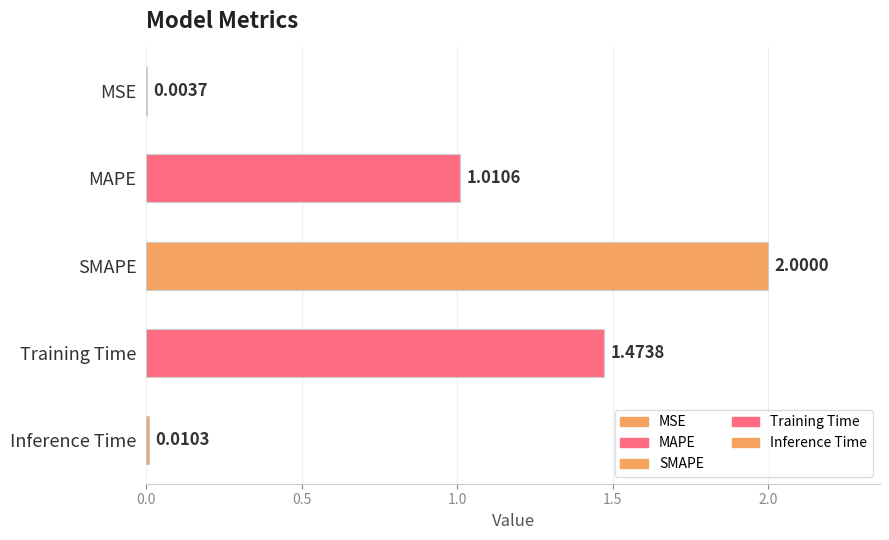

How many distinct data groups are displayed?

1